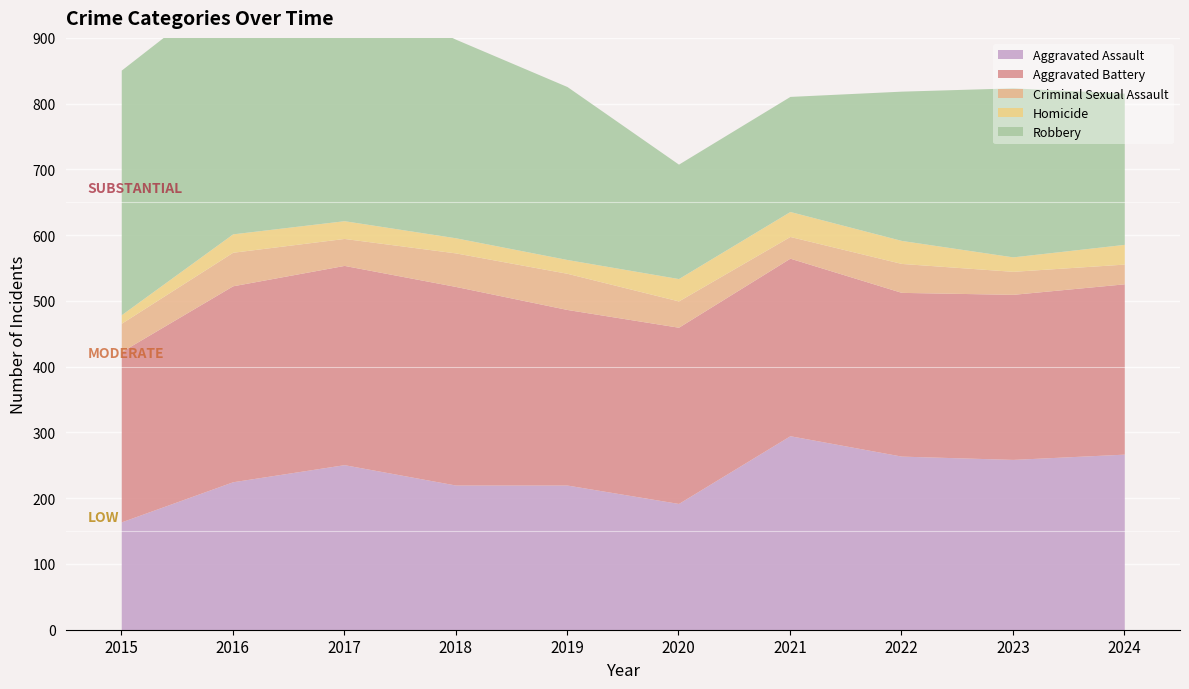

What is the difference between the second highest and minimum values in the Homicide series?

22